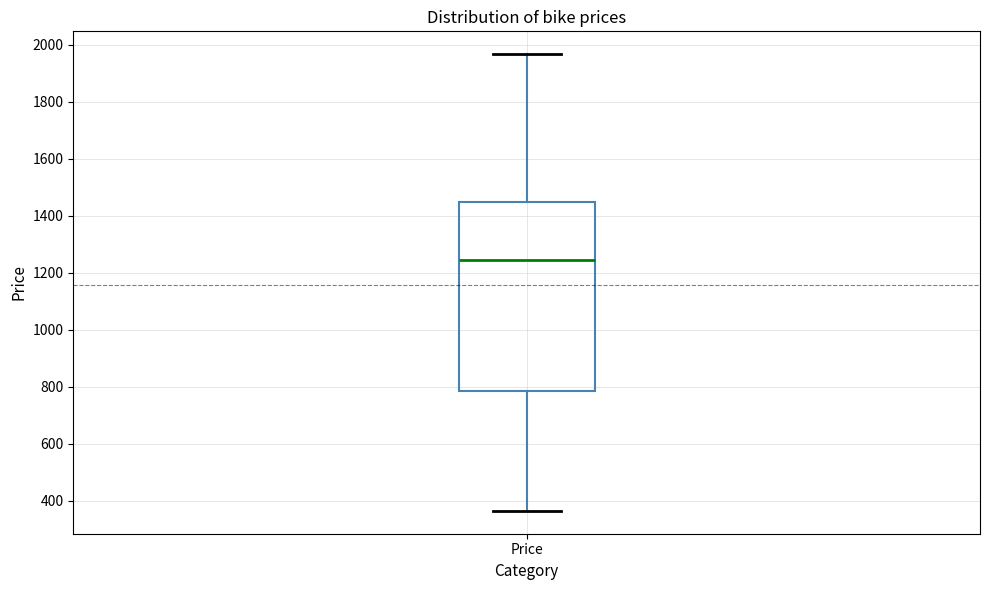

Transcribe this box plot: give where the median line is, the range the box spans, and where the two whiskers end, as read against the y-axis. The values are not printed on the chart, so give them approximately, as read against the axis.

median 1240, box 780 to 1440, whiskers 360 to 1960